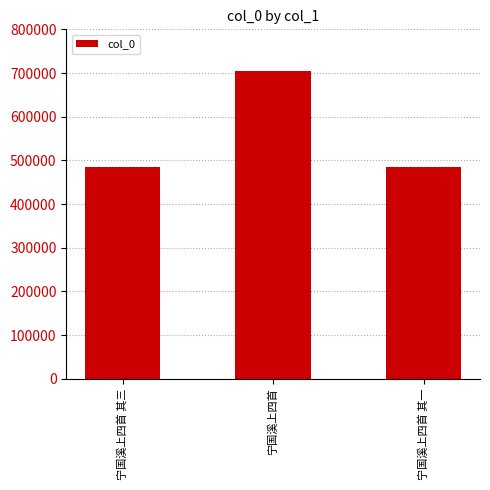

Read the value at 宁国溪上四首 其三, to the nearest 100.

483800